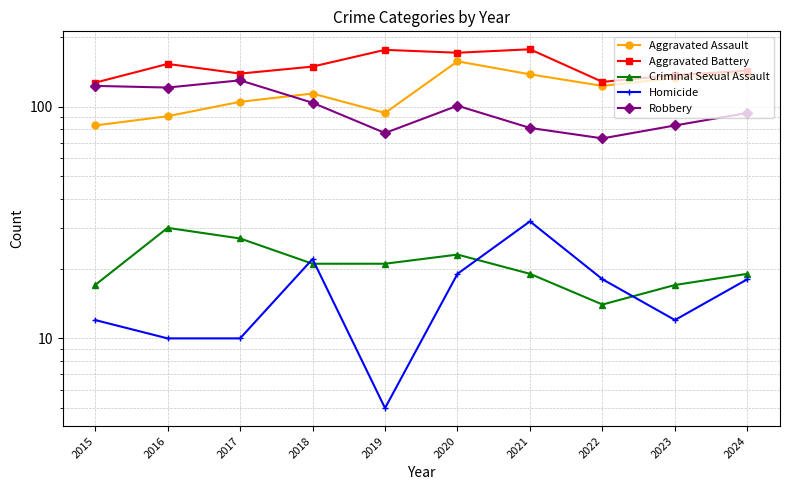

Reading left to right, list all the values displayed in this chart.

Aggravated Assault: 2015=83	2016=91	2017=105	2018=114	2019=94	2020=157	2021=138	2022=123	2023=133	2024=139
Aggravated Battery: 2015=127	2016=153	2017=139	2018=149	2019=176	2020=171	2021=177	2022=128	2023=137	2024=143
Criminal Sexual Assault: 2015=17	2016=30	2017=27	2018=21	2019=21	2020=23	2021=19	2022=14	2023=17	2024=19
Homicide: 2015=12	2016=10	2017=10	2018=22	2019=5	2020=19	2021=32	2022=18	2023=12	2024=18
Robbery: 2015=123	2016=121	2017=130	2018=104	2019=77	2020=101	2021=81	2022=73	2023=83	2024=94